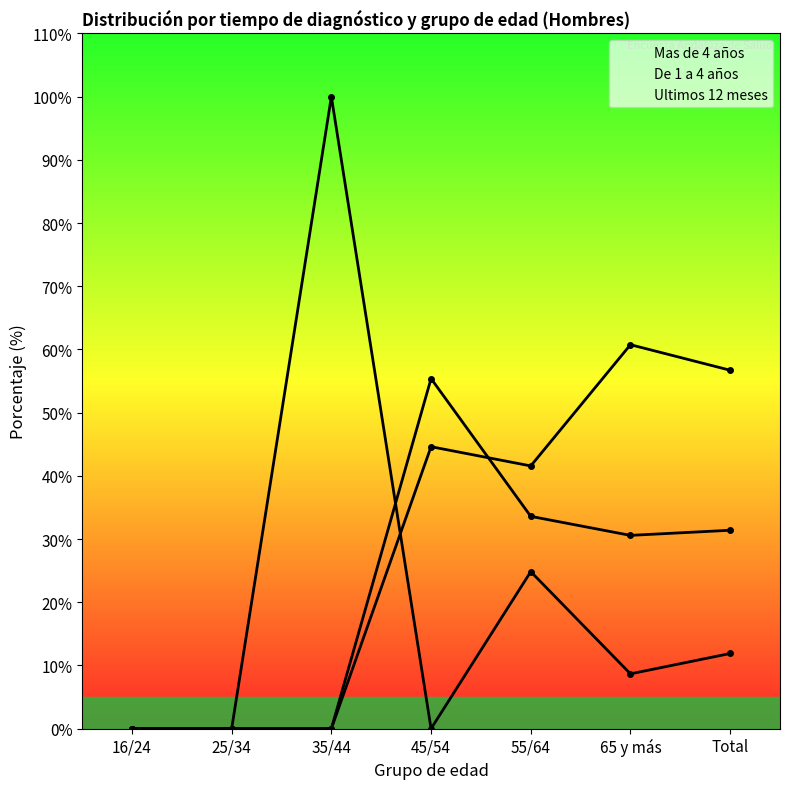

The De 1 a 4 años series shows 33.6 at 55/64. True or false?

True